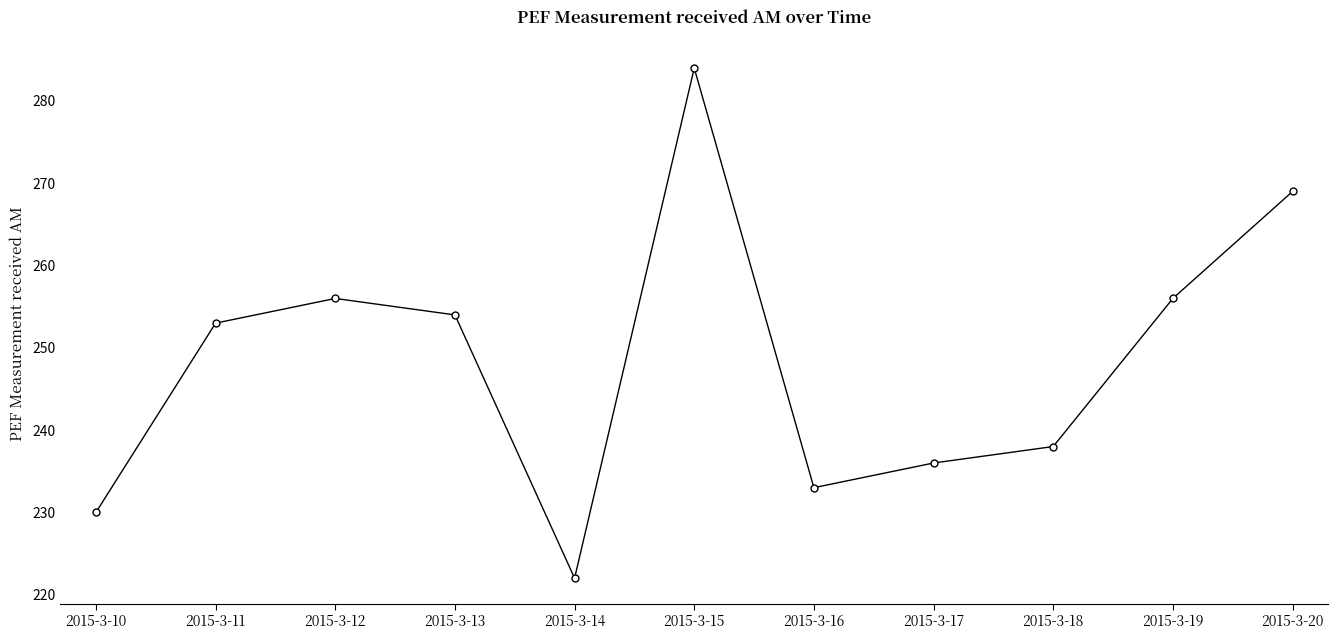

Does the chart display data point markers on the line(s)?

Yes